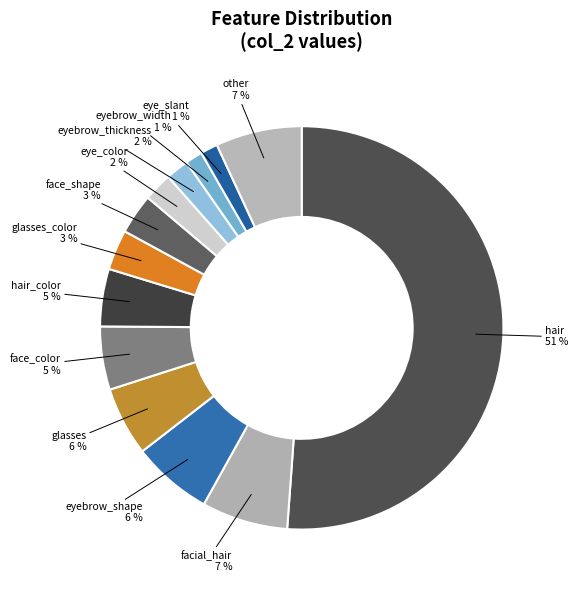

How many slices are in this pie chart?

13